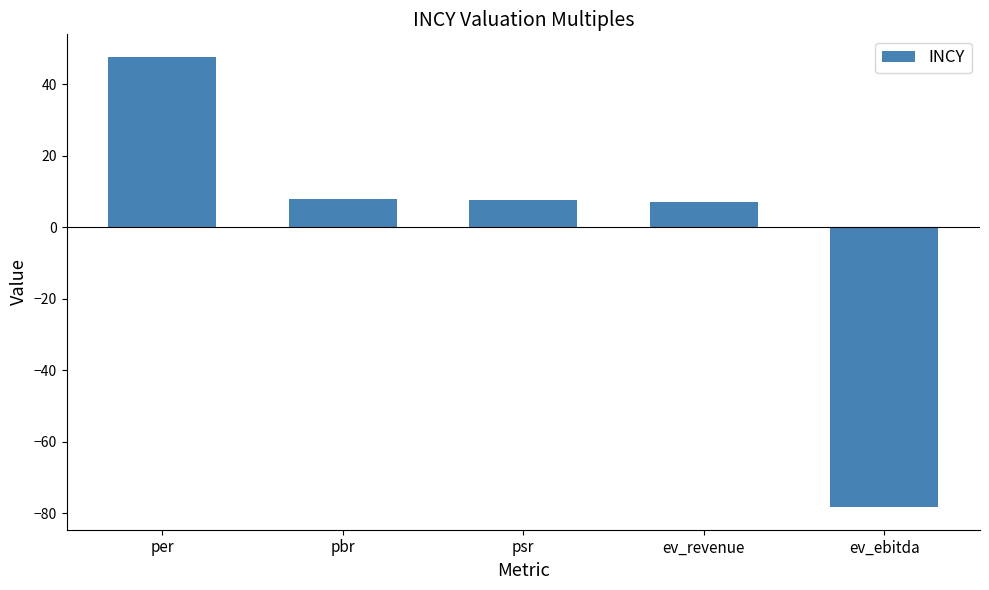

The chart shows a value of -38.6 at ev_ebitda. True or false?

False